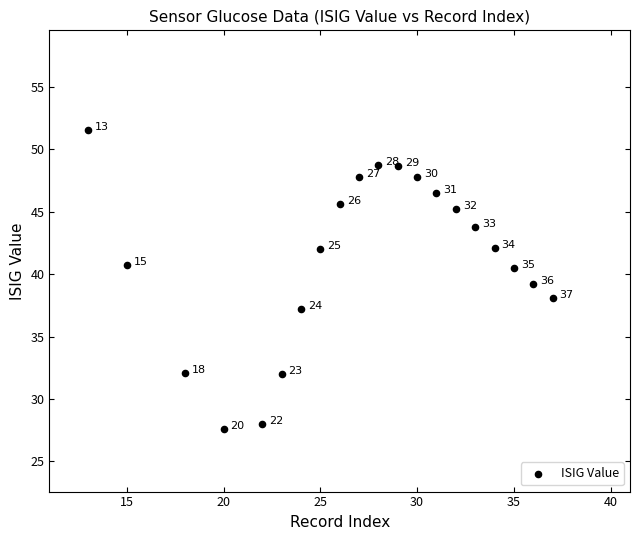

What Y value in the scatter plot is closest to 39?

39.2